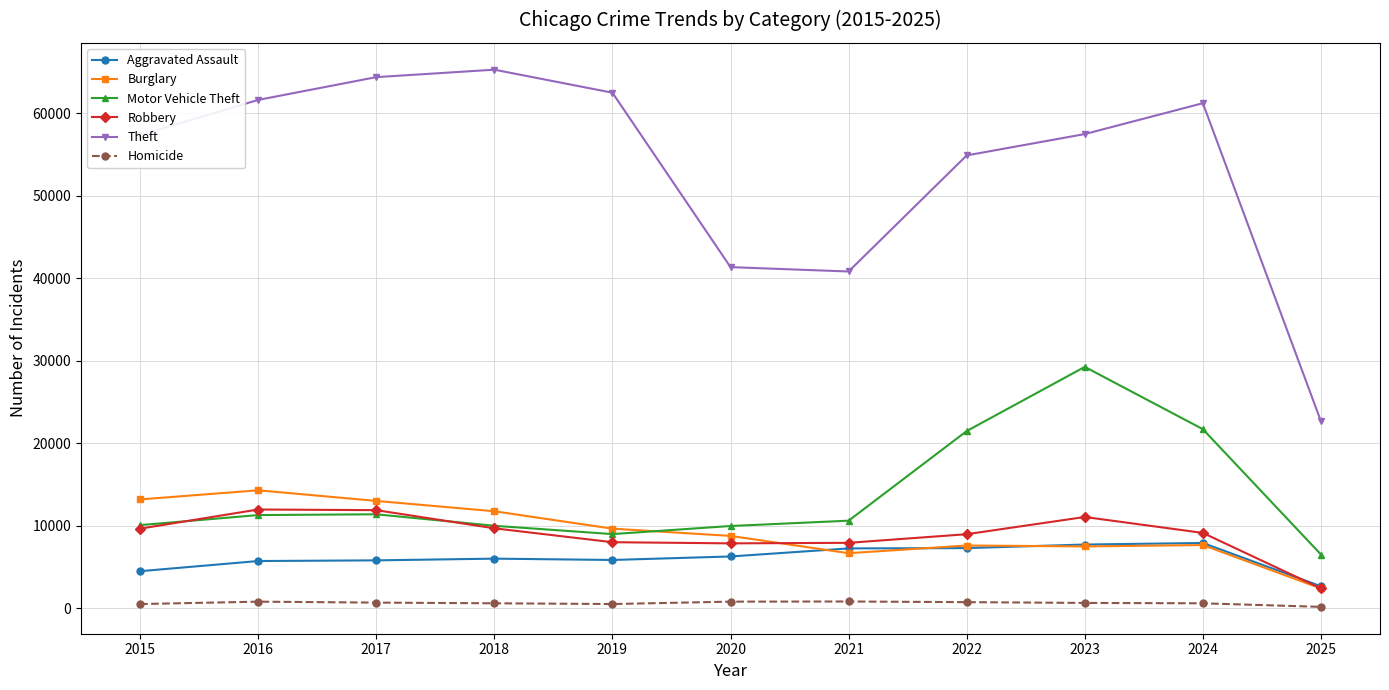

Which series has the widest spread of values?

Theft